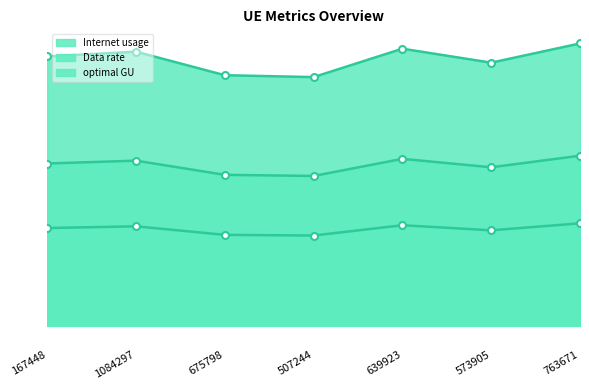

What are all the series names shown in the legend?

Internet usage, Data rate, optimal GU